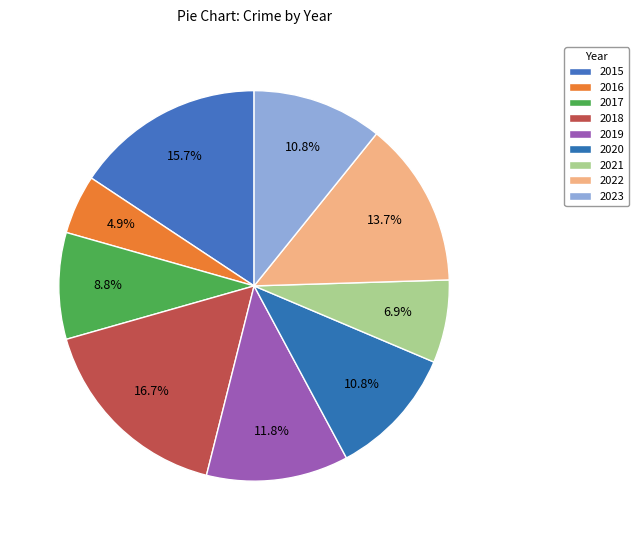

The 2017 slice represents 18% of the pie. True or false?

False